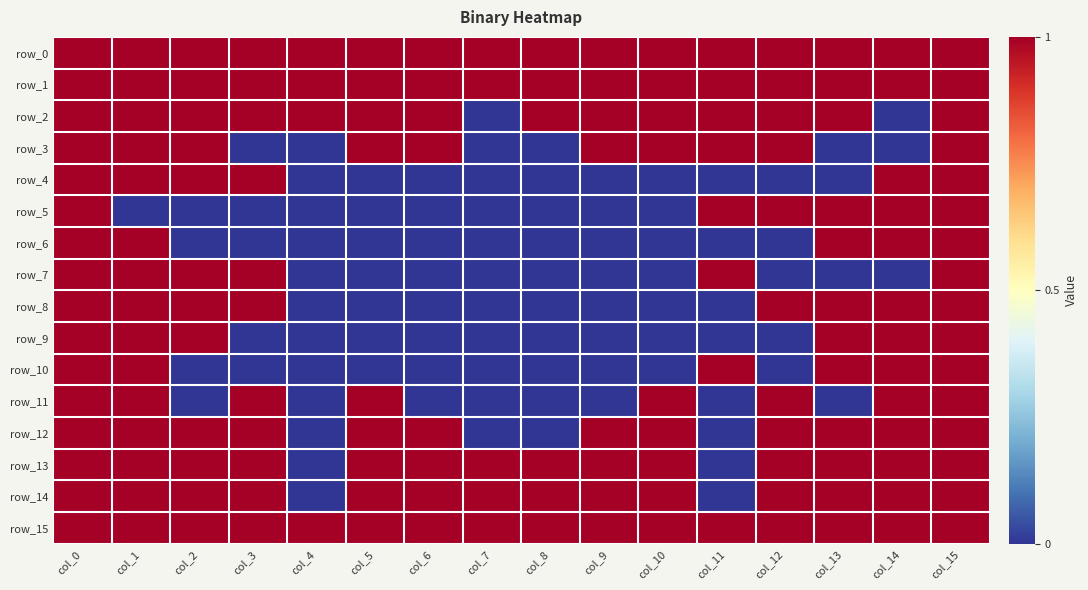

The value of row_12 at col_1 is 1. True or false?

True